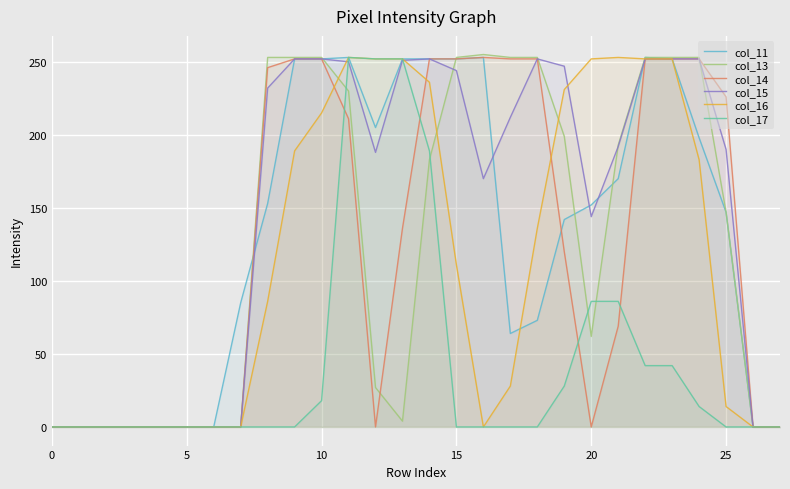

True or false: col_14 and col_15 cross at least once.

False